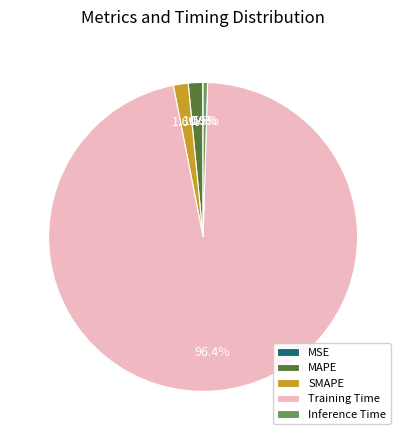

Is there any slice that represents more than half of the pie?

Yes